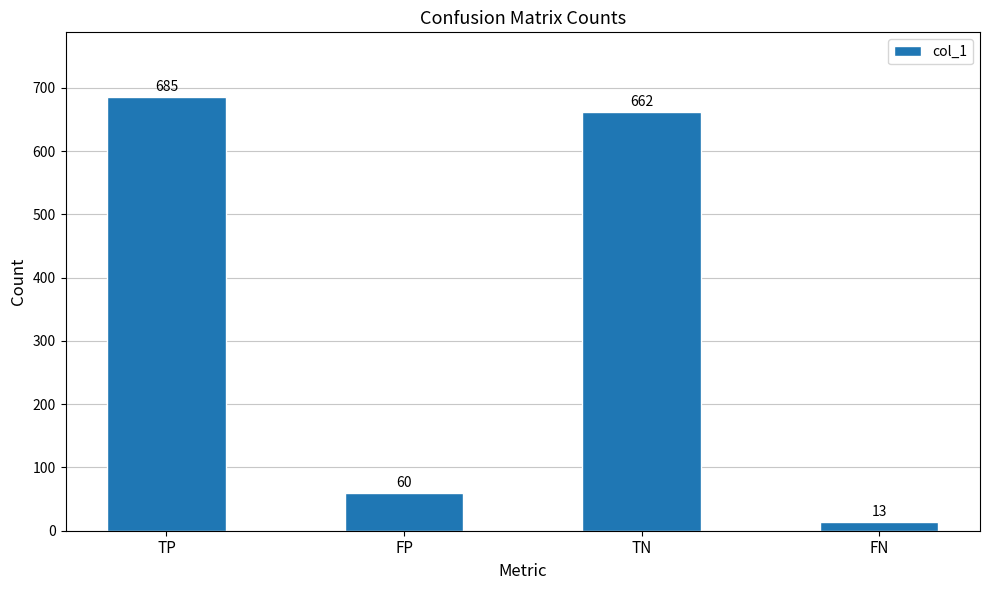

List the labels in order of value, largest first.

TP, TN, FP, FN